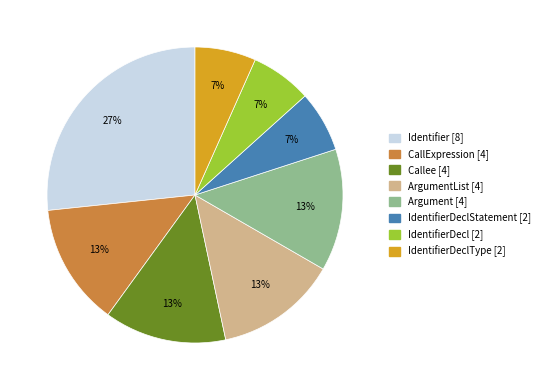

Is there a majority slice in this chart?

No